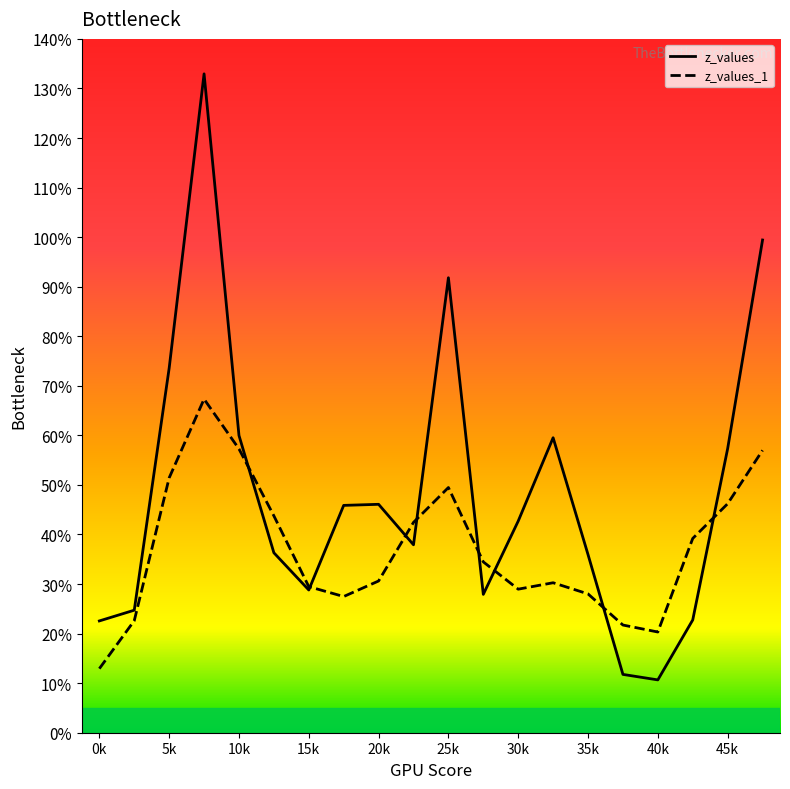

Rank the series by their maximum value, from highest to lowest.

z_values, z_values_1